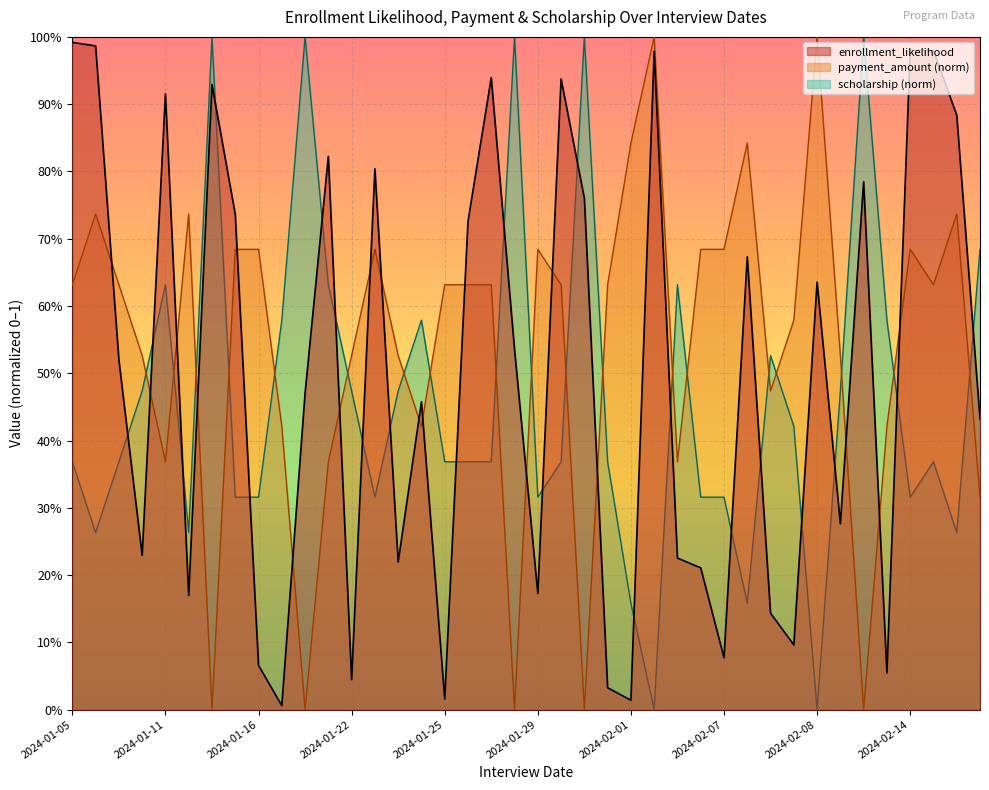

Does the chart display data point markers on the line(s)?

No